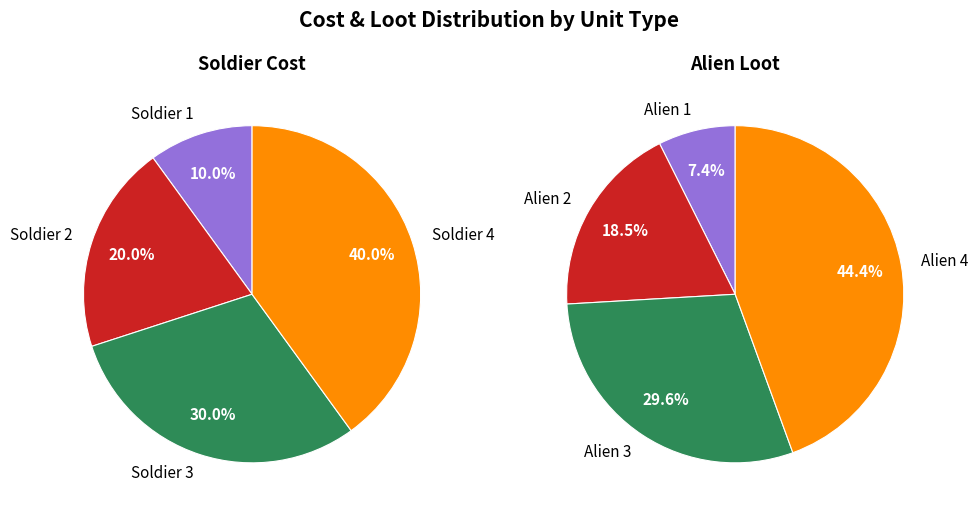

Does Soldier 3 account for over 50% of the chart?

No